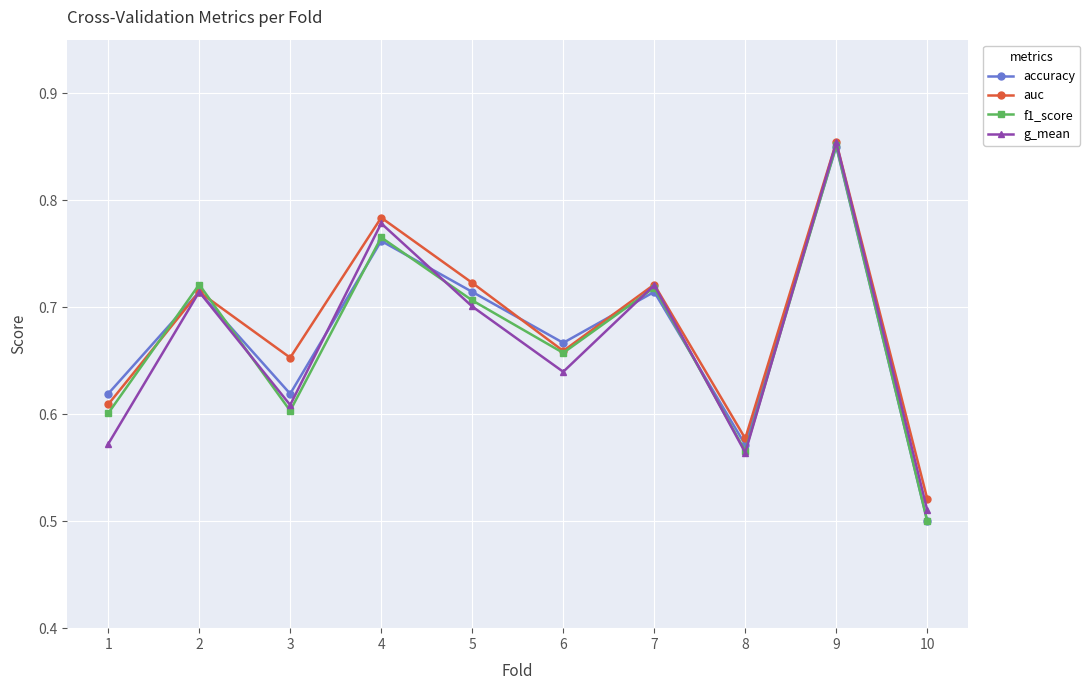

List the labels in order of g_mean value, largest first.

9, 4, 7, 2, 5, 6, 3, 1, 8, 10